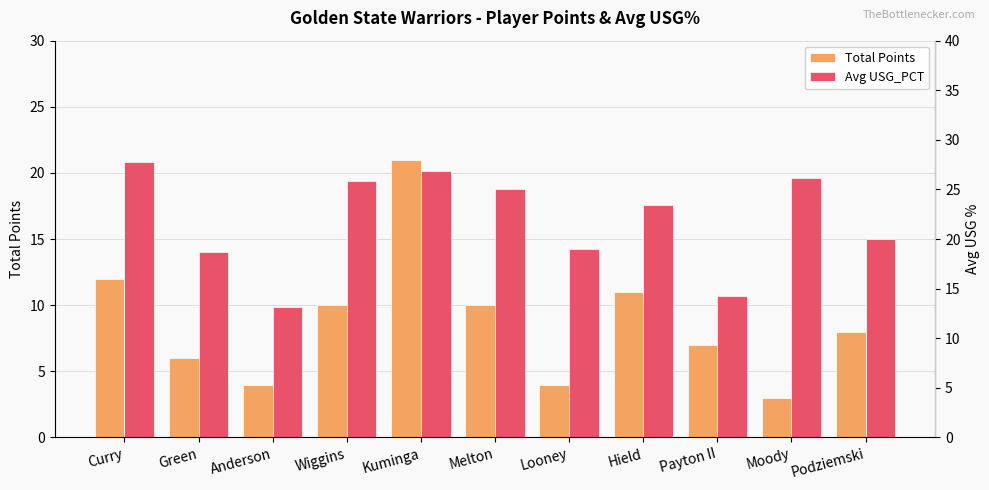

What is the label of the 6th bar from the right?

Melton